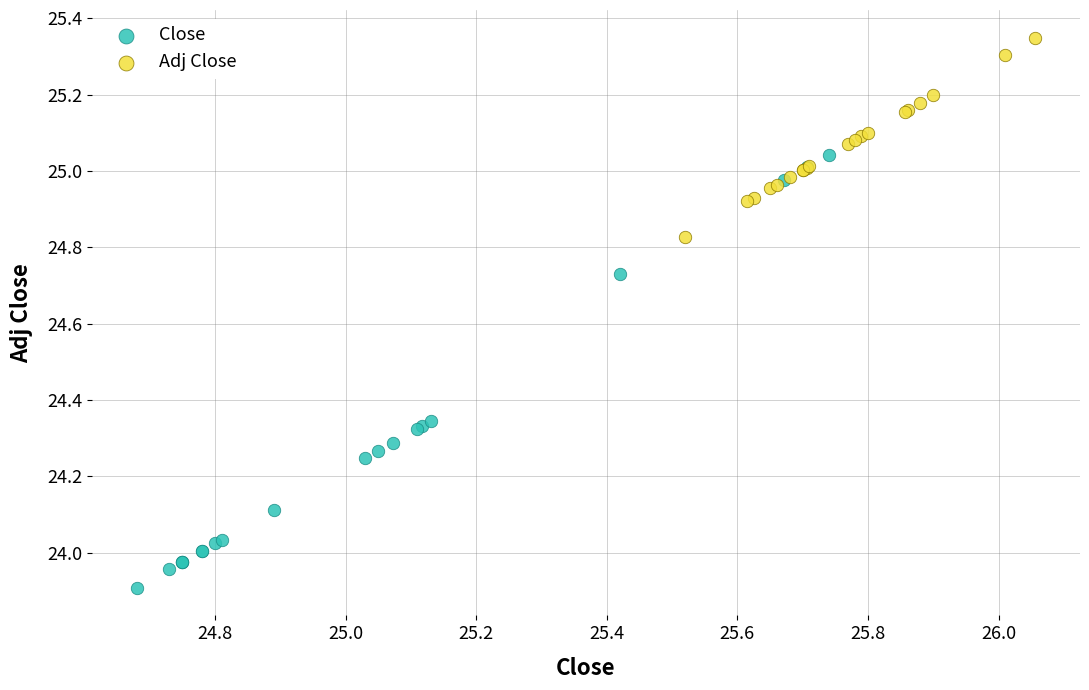

Which series reaches the maximum Y coordinate?

Adj Close